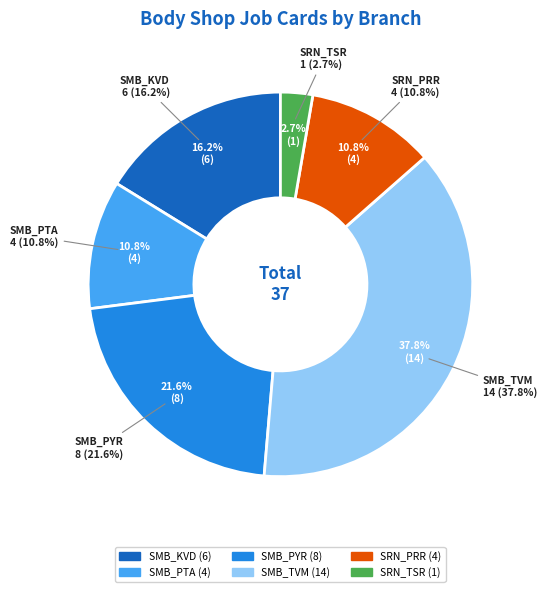

To the nearest percent, what is the combined percentage of SRN_PRR and SMB_PTA?

22%